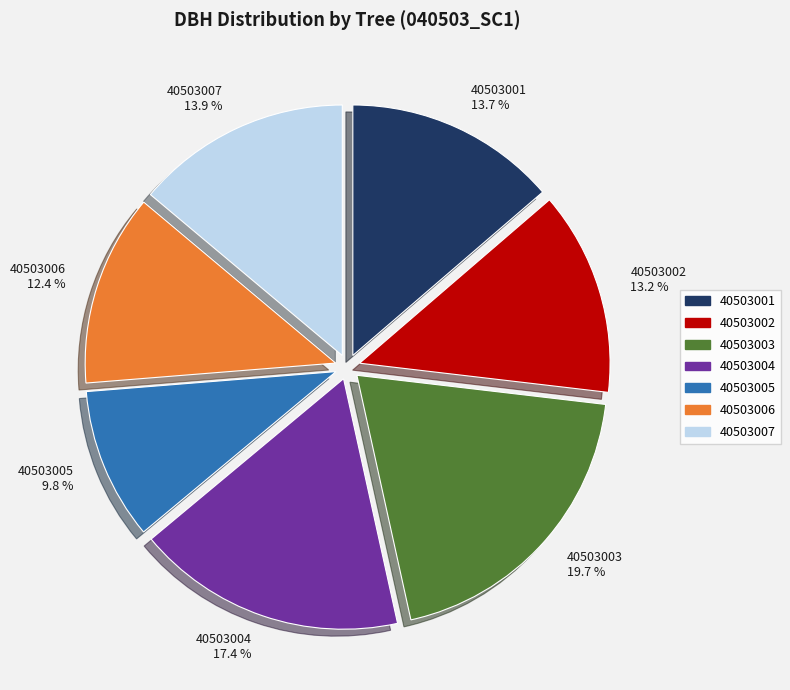

To the nearest percent, what is the difference between the 40503002 and 40503006 slice percentages?

1%